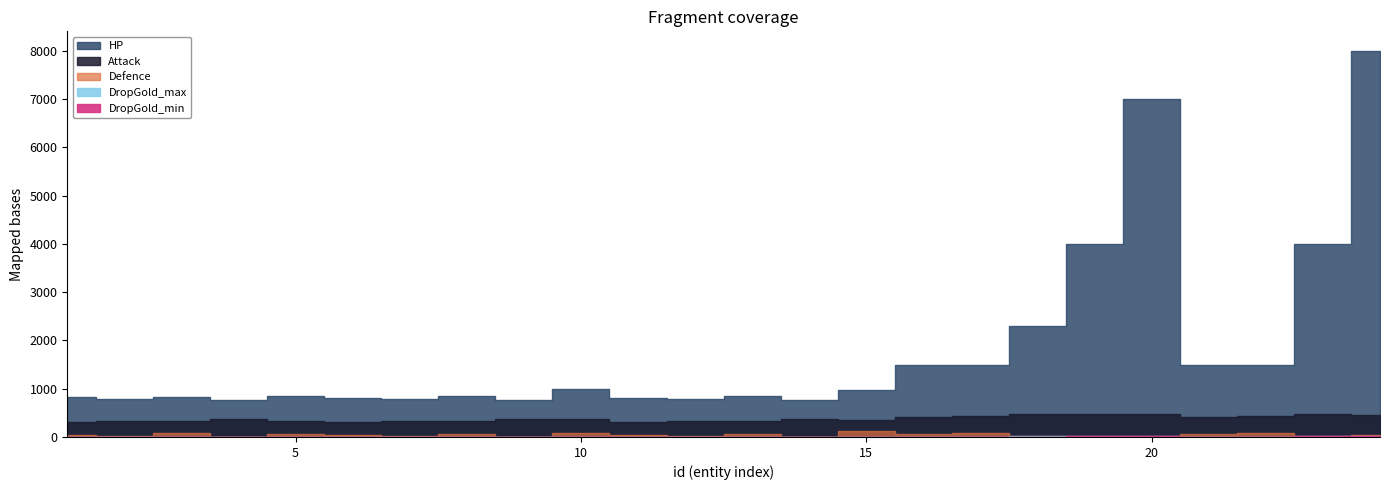

Which series has the widest spread of values?

HP